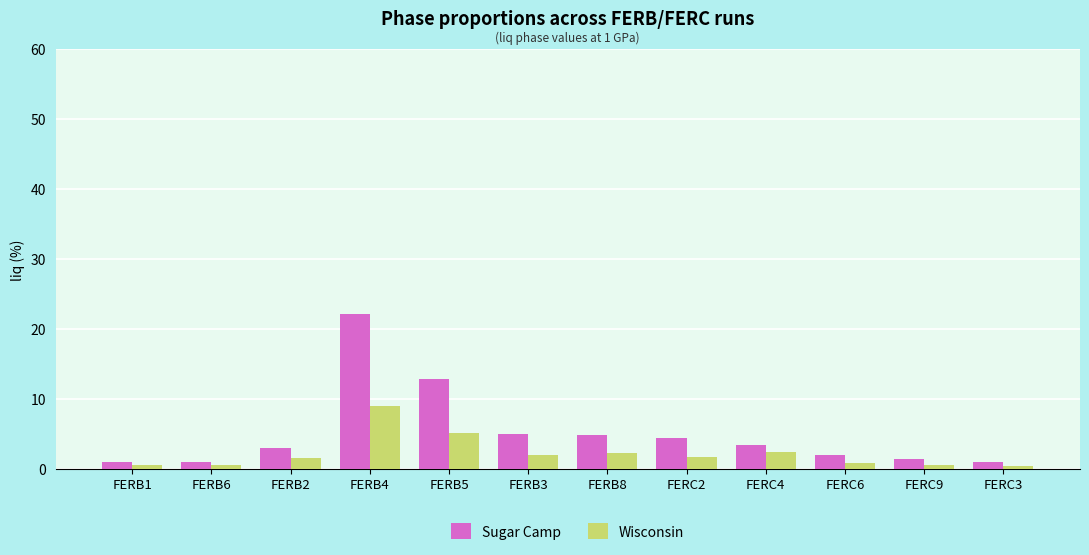

At which label does Wisconsin first exceed 1?

FERB2